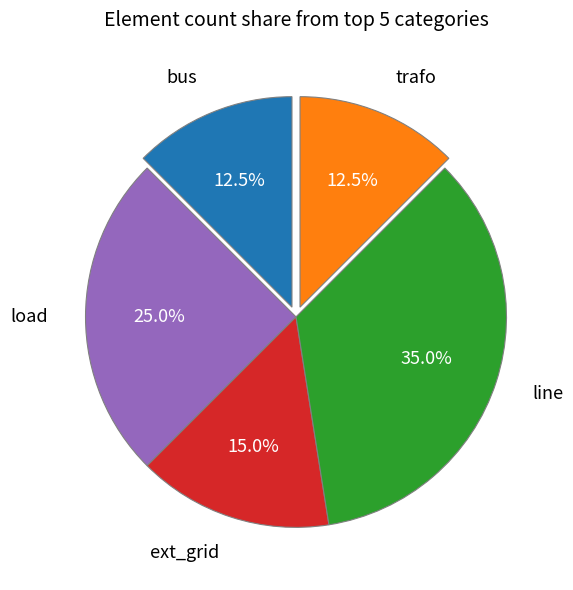

What percentage is the ext_grid slice, to the nearest percent?

15%